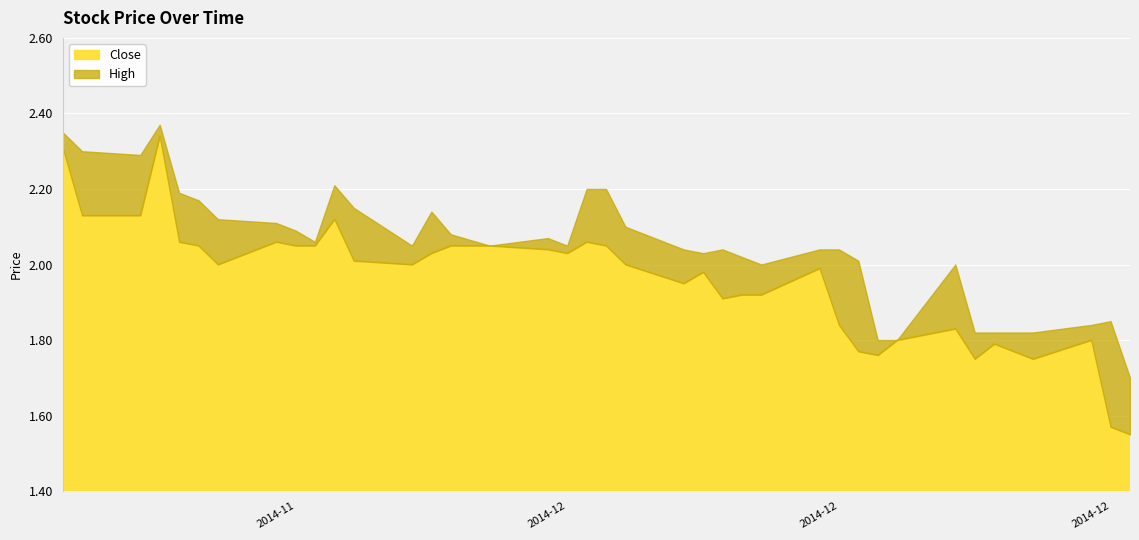

What is the difference between the highest and lowest values at 2014-12-16?

0.2